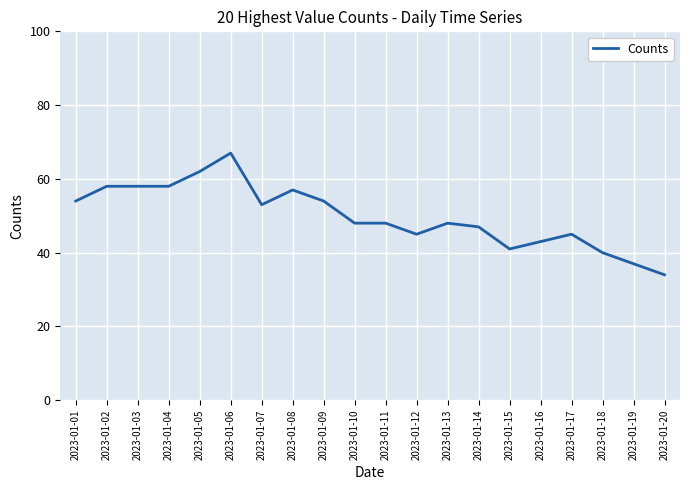

What is the difference between the maximum and minimum values?

33